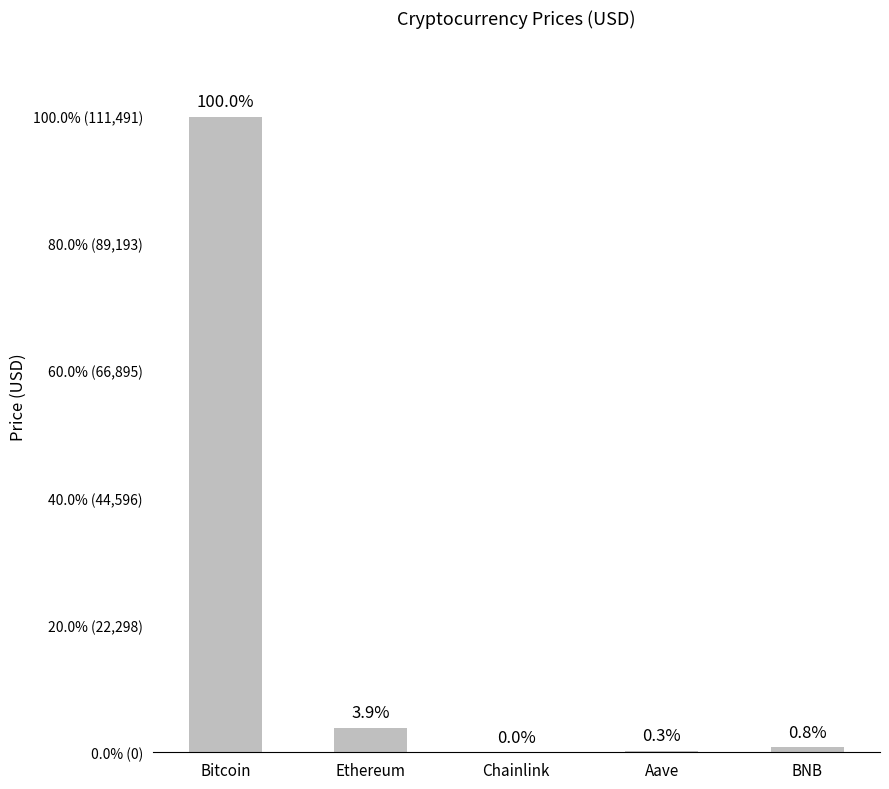

Which has a higher value, Chainlink or Bitcoin?

Bitcoin